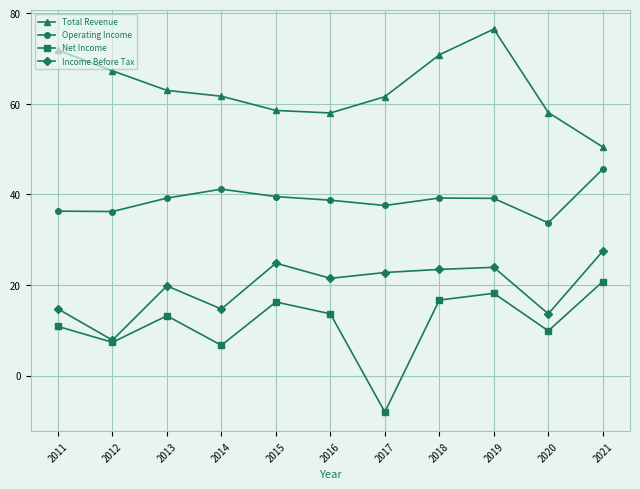

Which series has the widest spread of values?

Net Income